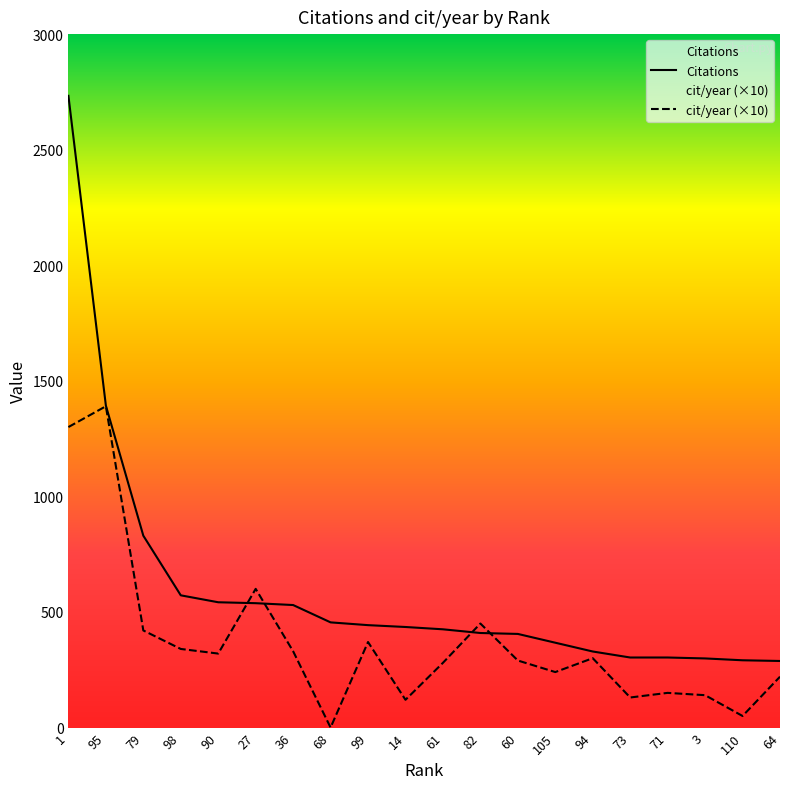

The cit/year series shows 1300 at 1. True or false?

True